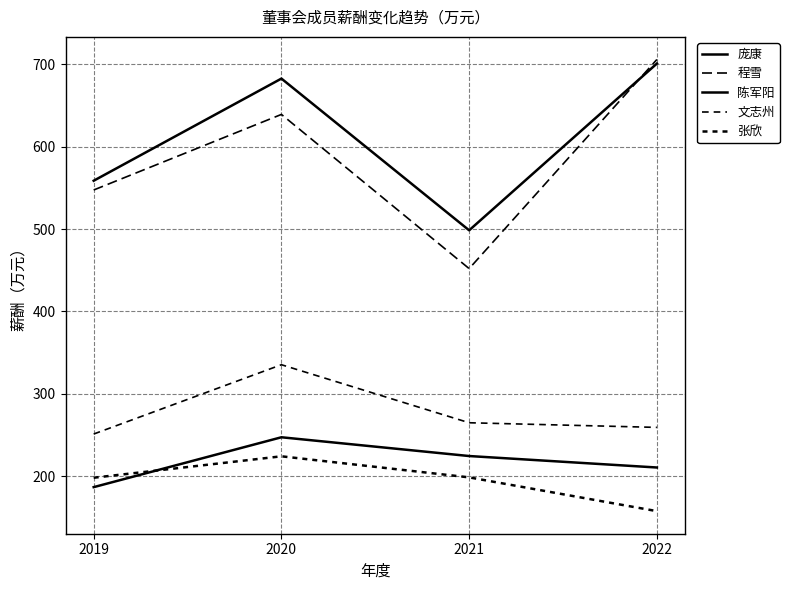

Does the chart display data point markers on the line(s)?

No